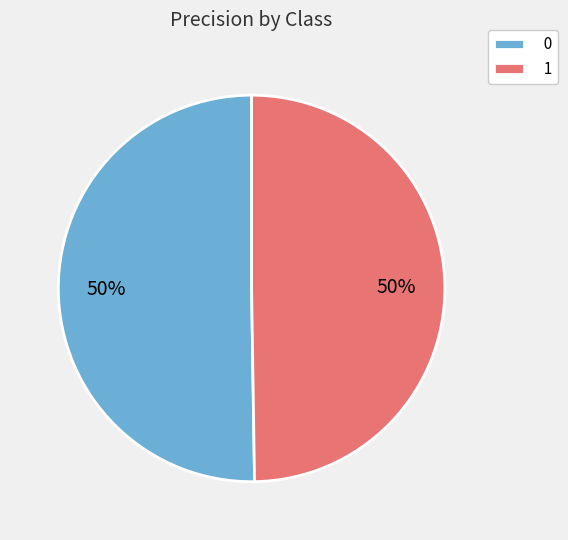

How many slices are in this pie chart?

2